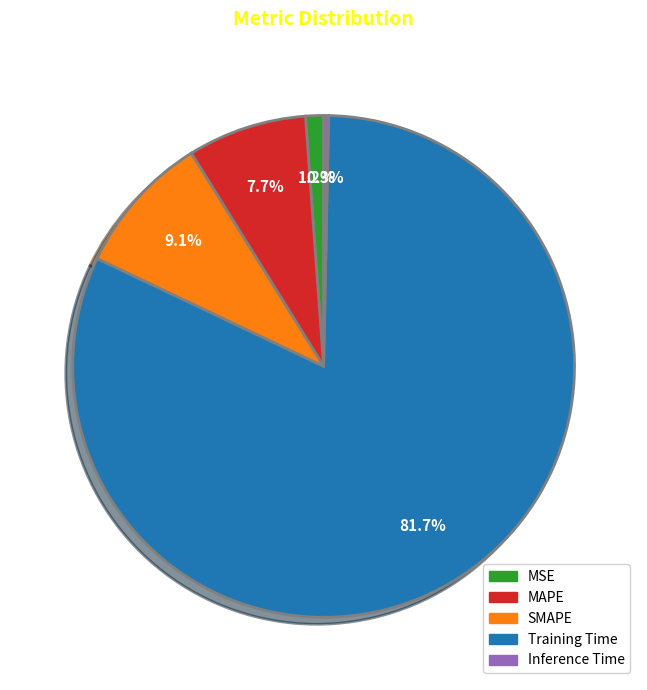

What is the largest slice in the pie chart?

Training Time